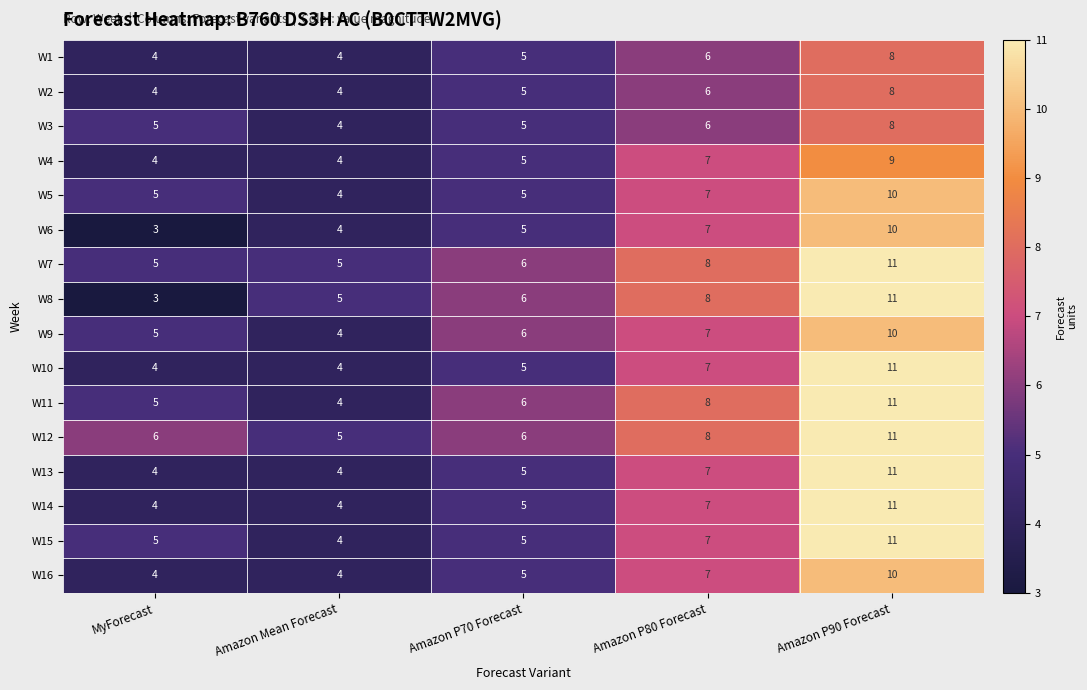

Which series has the widest spread of values?

W8